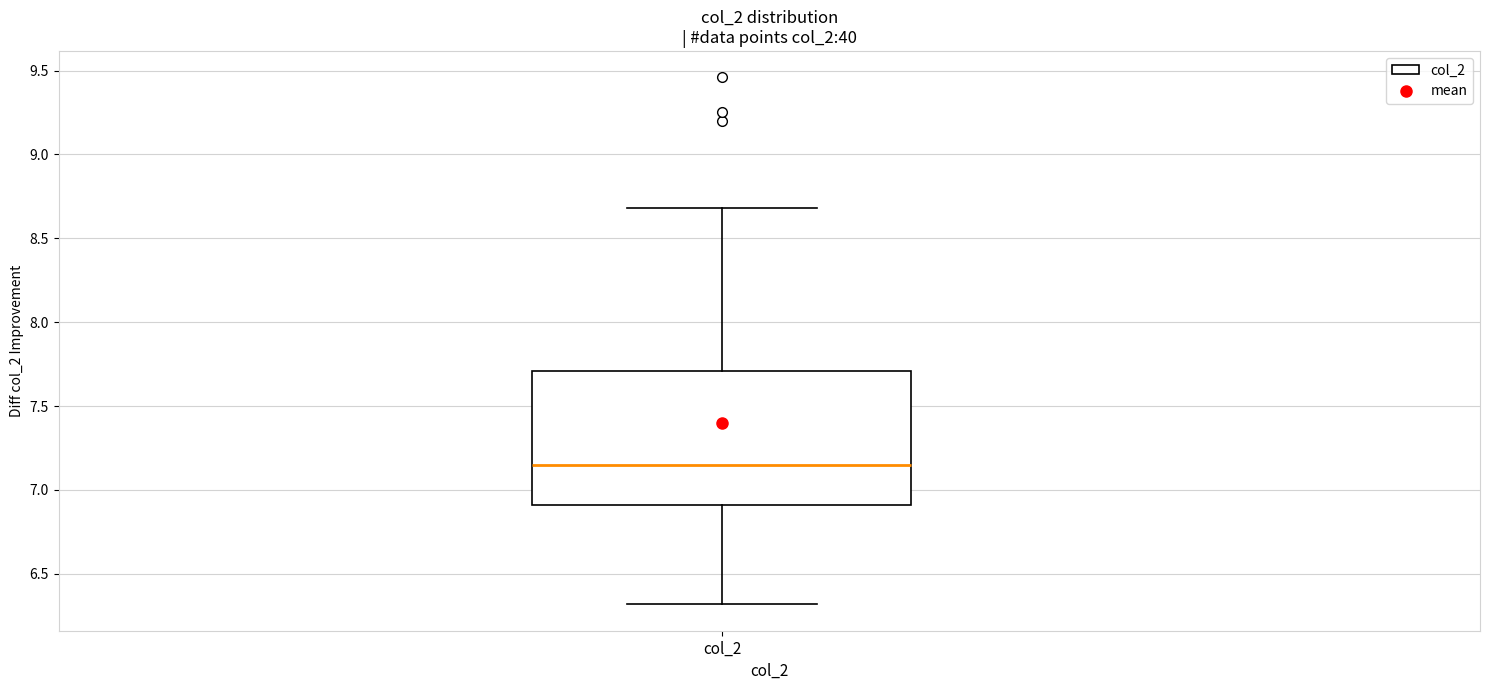

Where does the median line of the box for col_2 sit on the y-axis? The values are not printed on the chart, so give them approximately, as read against the axis.

7.15